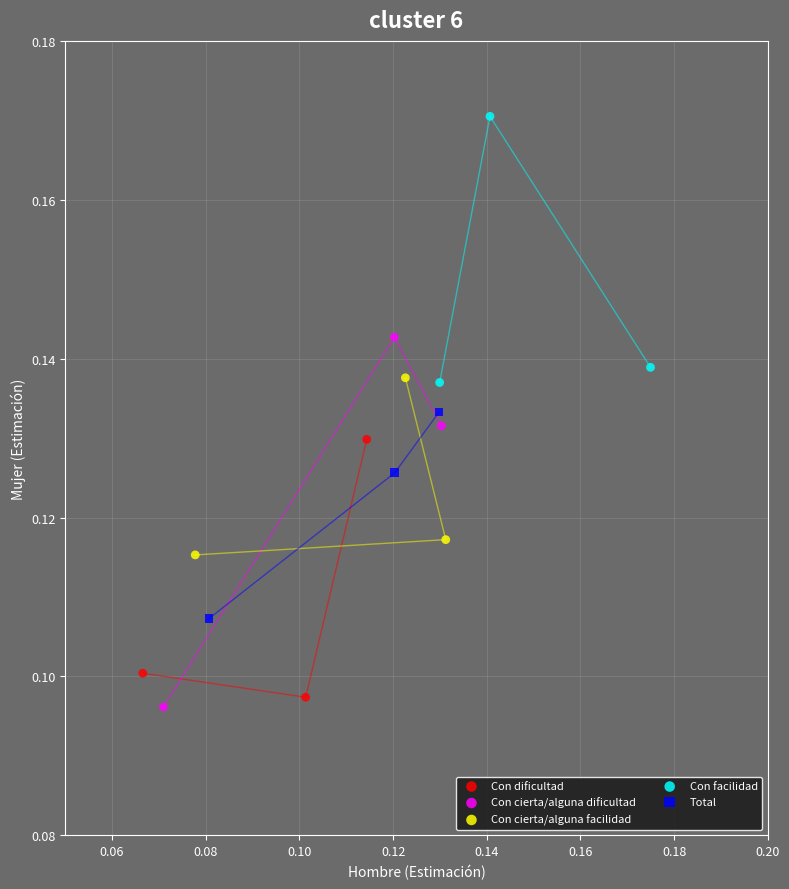

Which series reaches the maximum Y coordinate?

Con facilidad